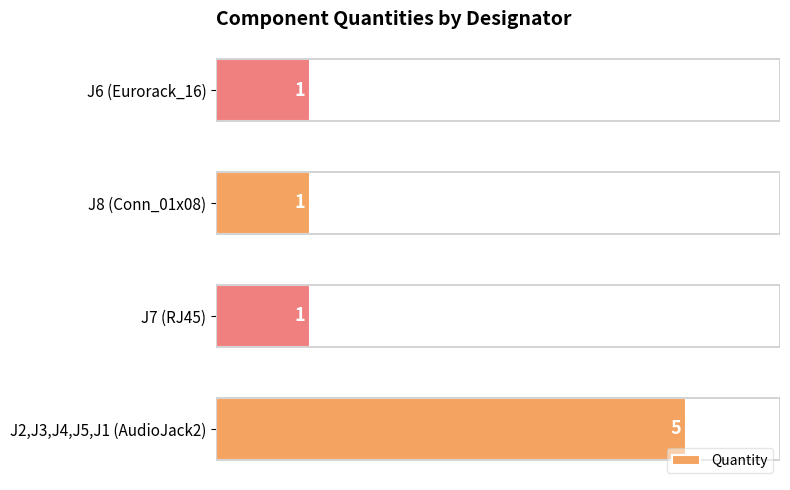

What is the change in value from J2,J3,J4,J5,J1 (AudioJack2) to J8 (Conn_01x08)?

-4